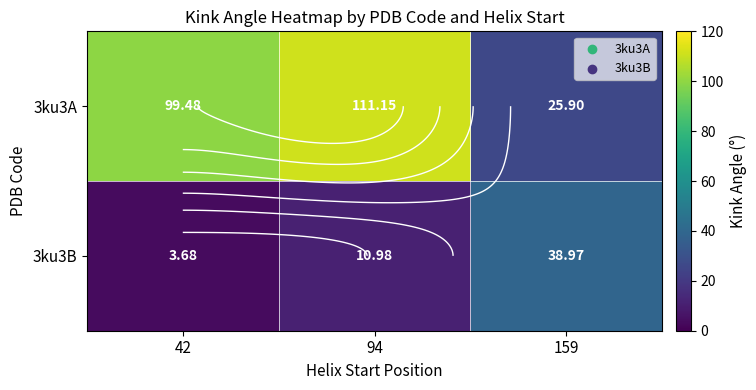

What is the average value of the 3ku3B series?

17.9